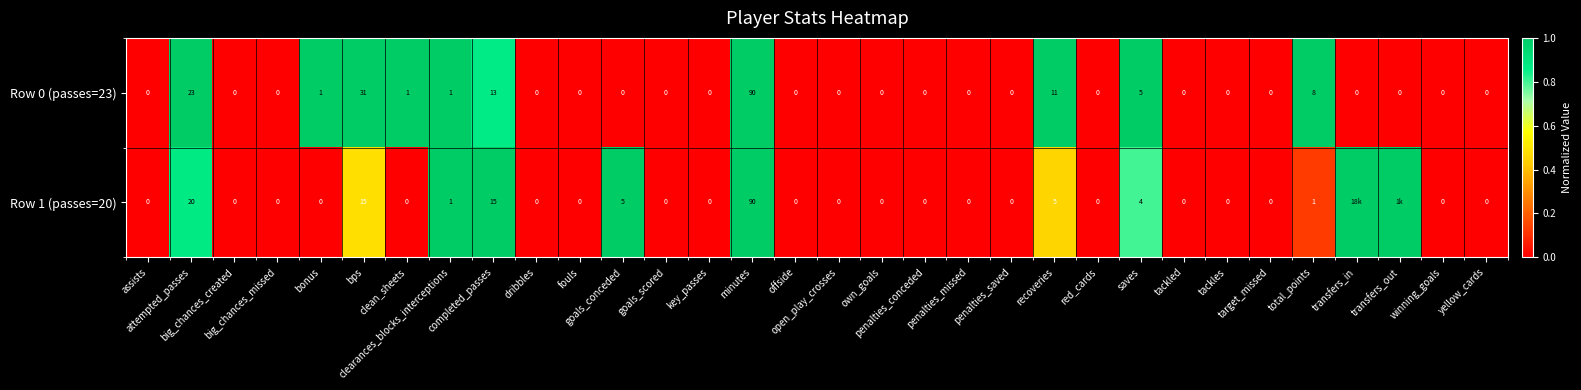

What is the maximum value shown in the chart?

1.0